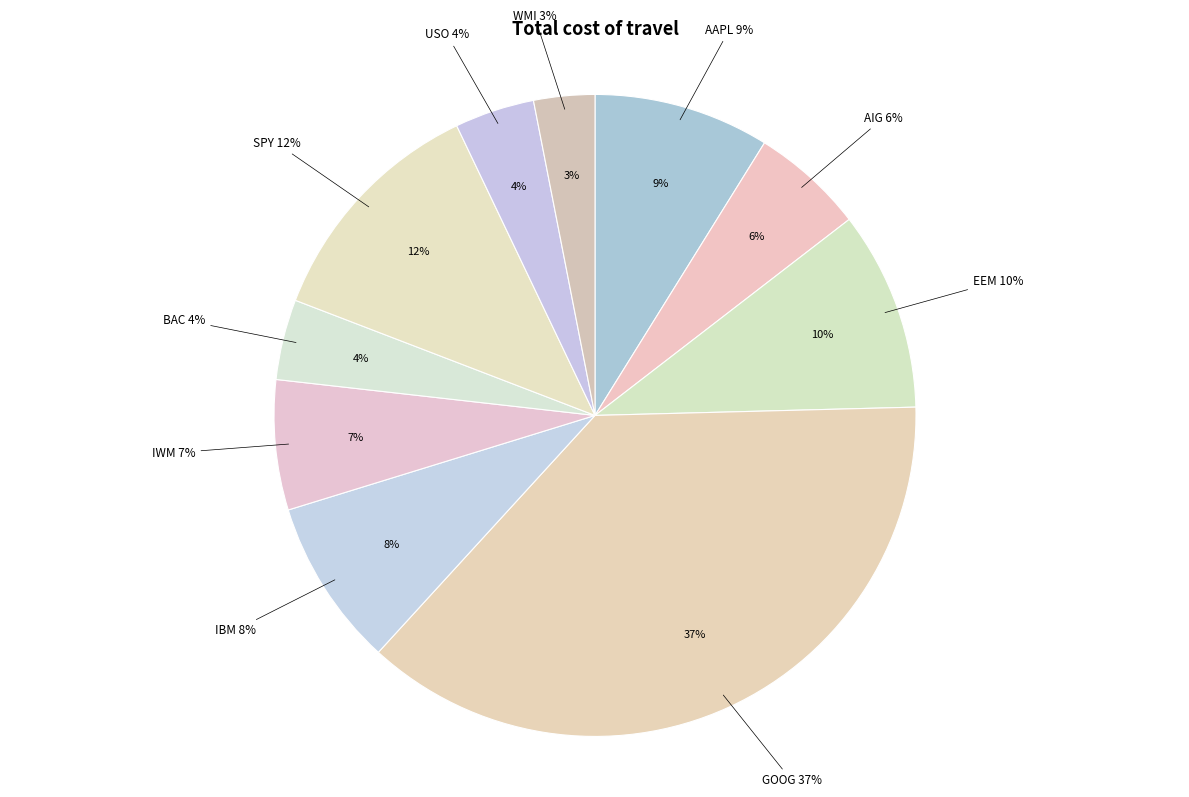

True or false: WMI accounts for 1% of the total.

False